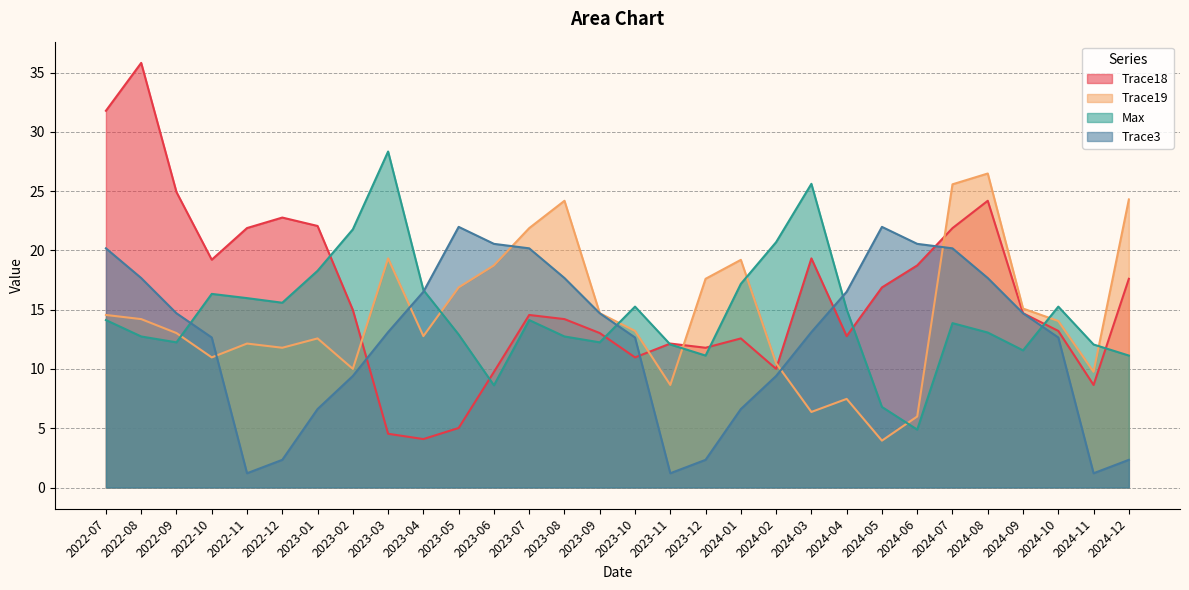

True or false: Trace3 has more than 1 interior local peaks.

True